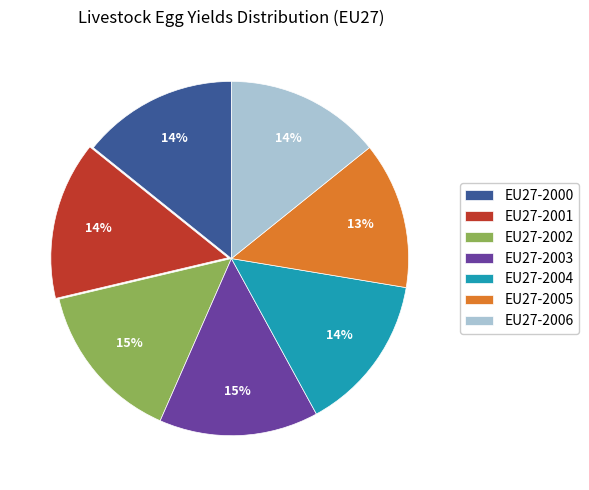

Which has a higher value, EU27-2006 or EU27-2005?

EU27-2006